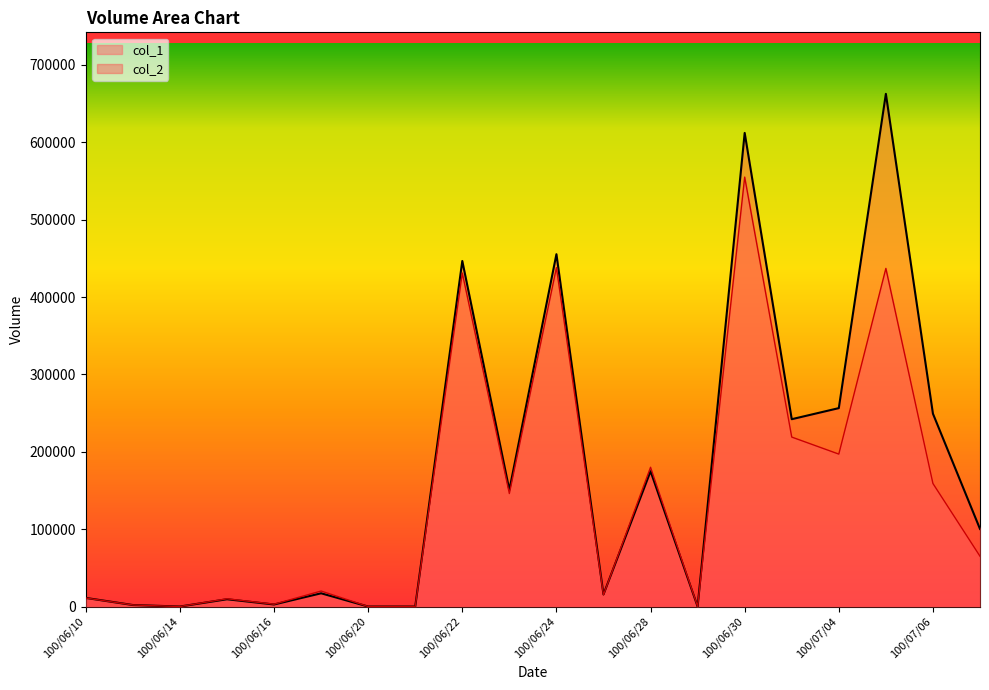

Does the chart display data point markers on the line(s)?

No